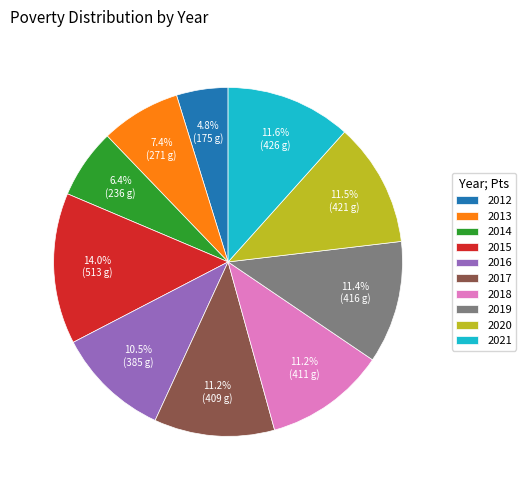

How many slices are in this pie chart?

10